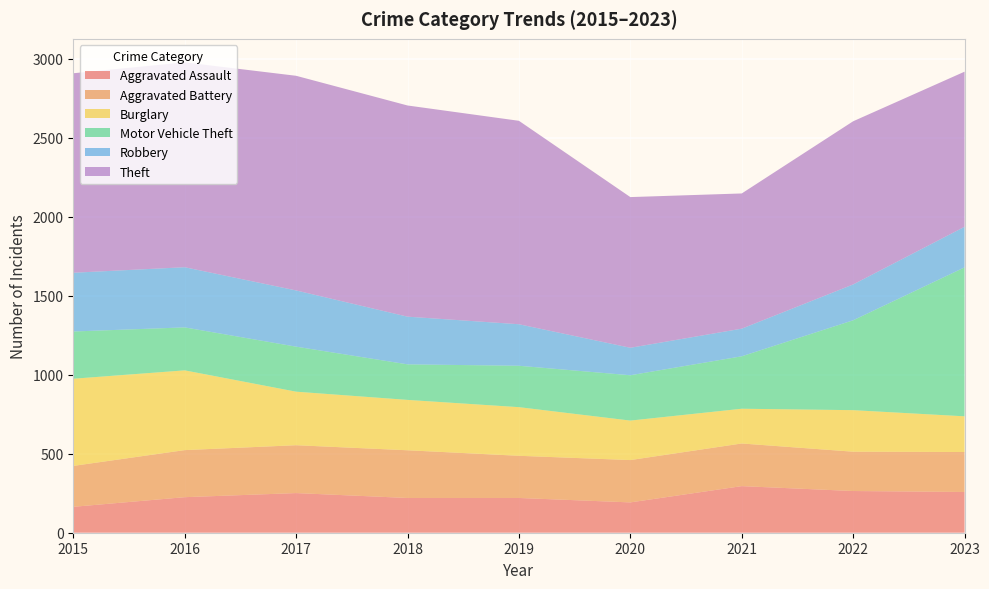

Reading left to right, list all the values displayed in this chart.

Aggravated Assault: 164	225	251	220	220	192	295	264	258
Aggravated Battery: 259	298	303	302	267	268	270	249	253
Burglary: 552	505	339	319	308	250	220	263	226
Motor Vehicle Theft: 299	272	285	225	262	287	332	569	943
Robbery: 372	381	356	302	263	174	175	227	257
Theft: 1263	1297	1359	1337	1288	954	856	1033	982